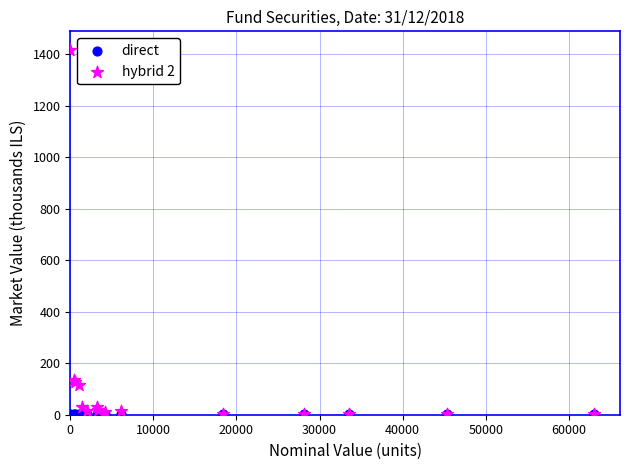

What are all the series names shown in the legend?

direct, hybrid 2